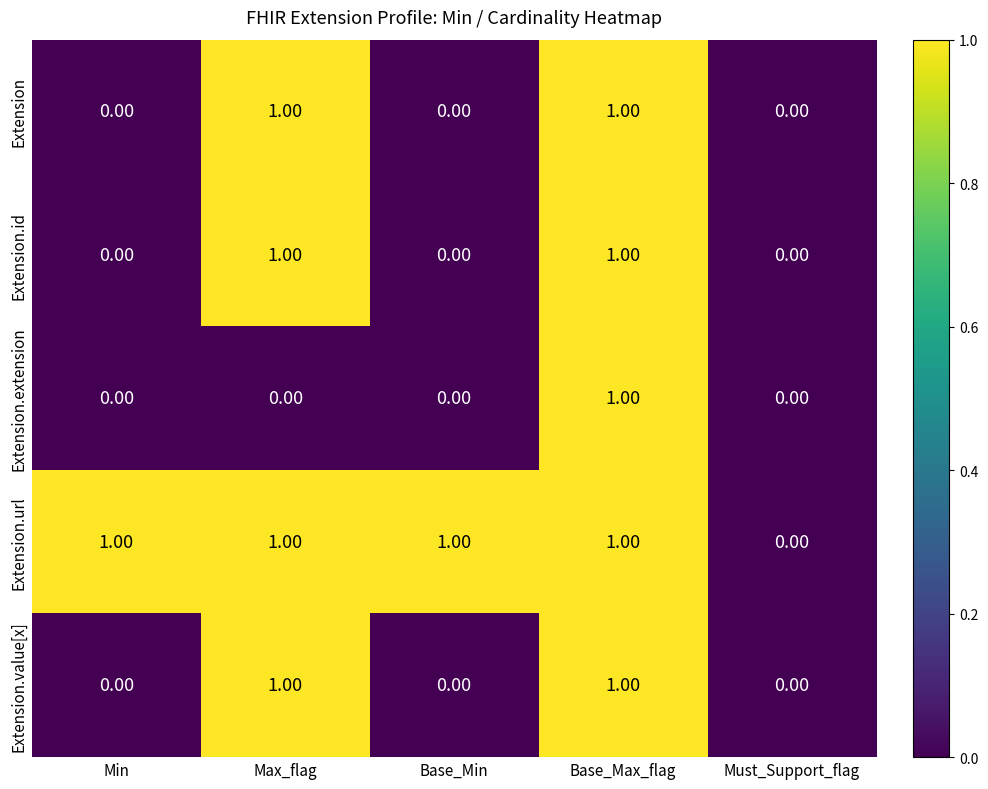

Which series has the largest total across all categories?

Extension.url